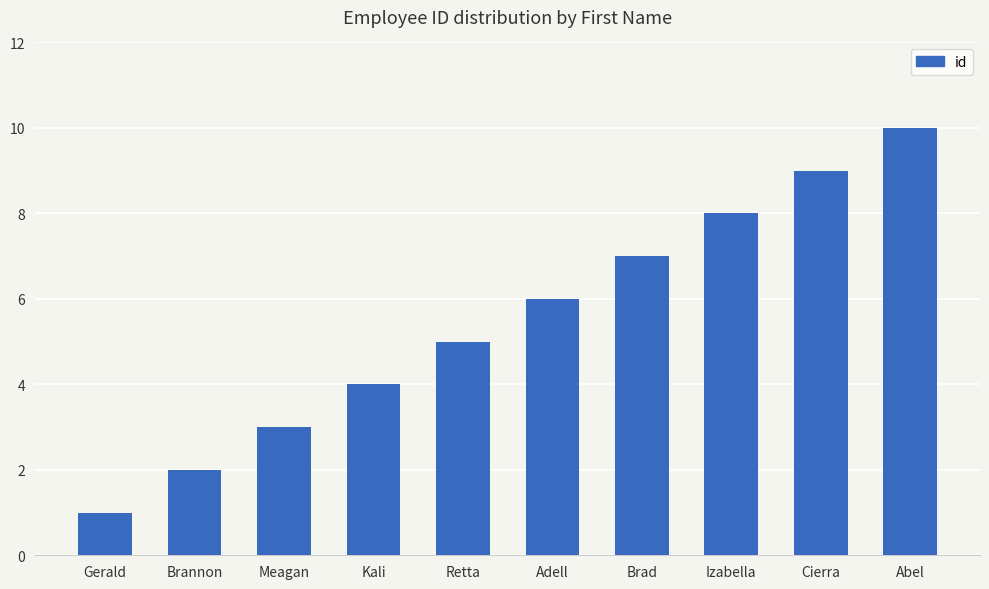

The chart shows a value of 6 at Adell. True or false?

True